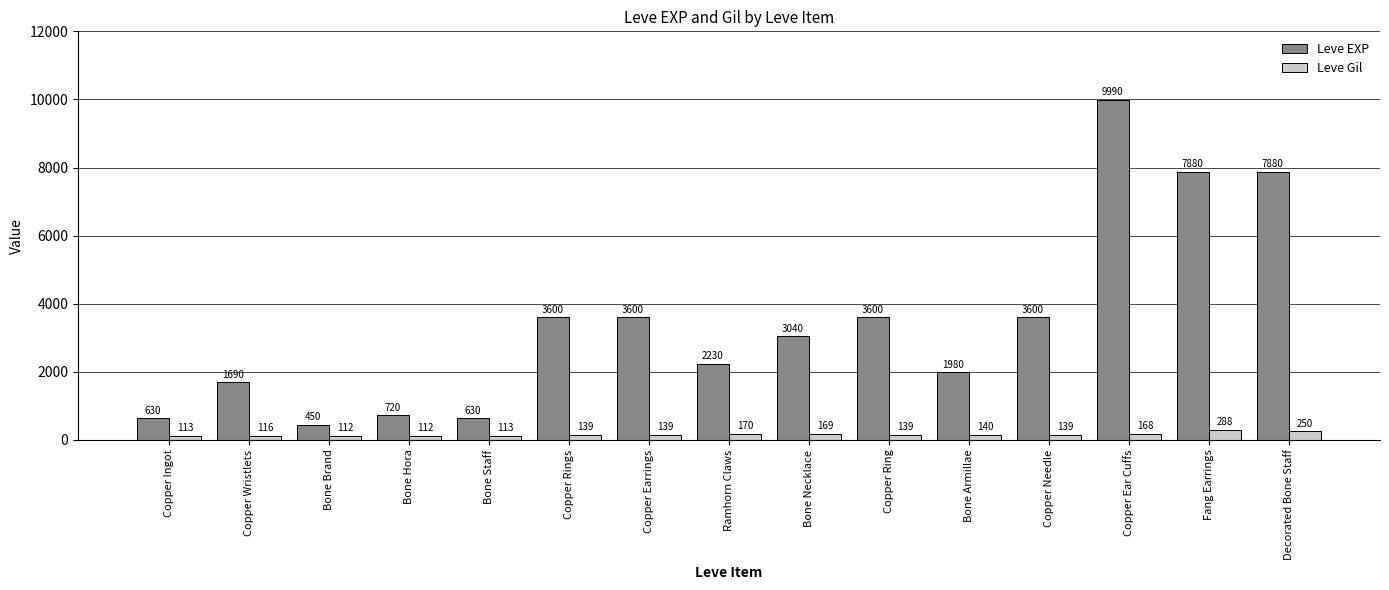

How many bars are there in each group?

2